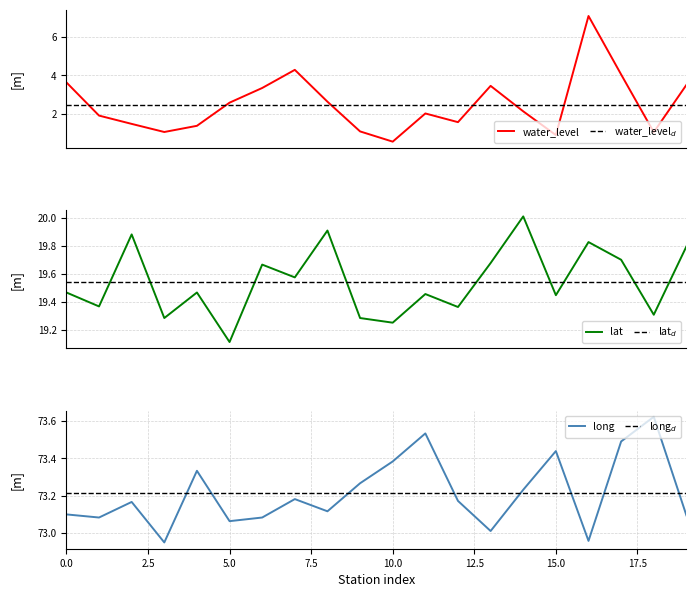

What is the label of the 16th point from the left?

15